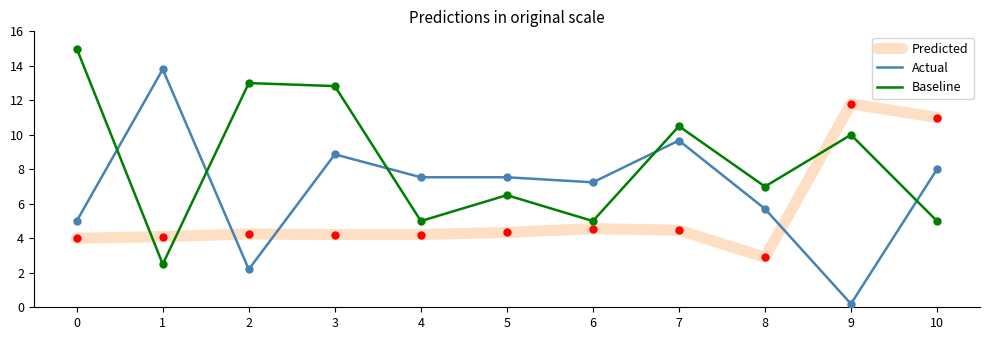

True or false: Baseline has more than 2 interior local peaks.

True